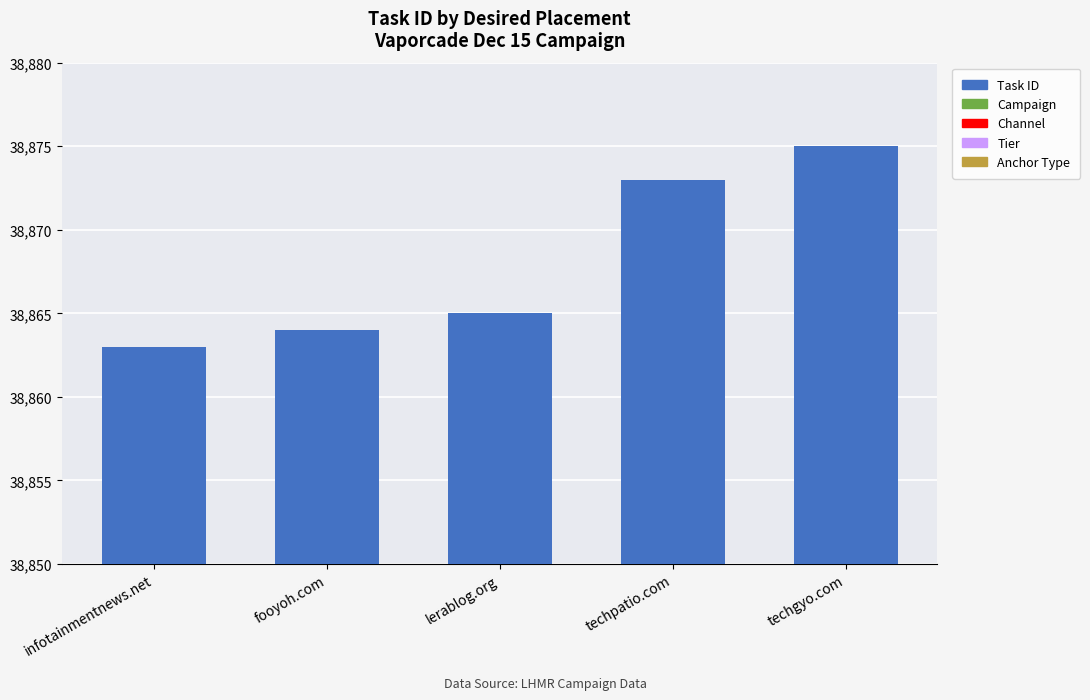

Which has a higher value, techpatio.com or techgyo.com?

techgyo.com